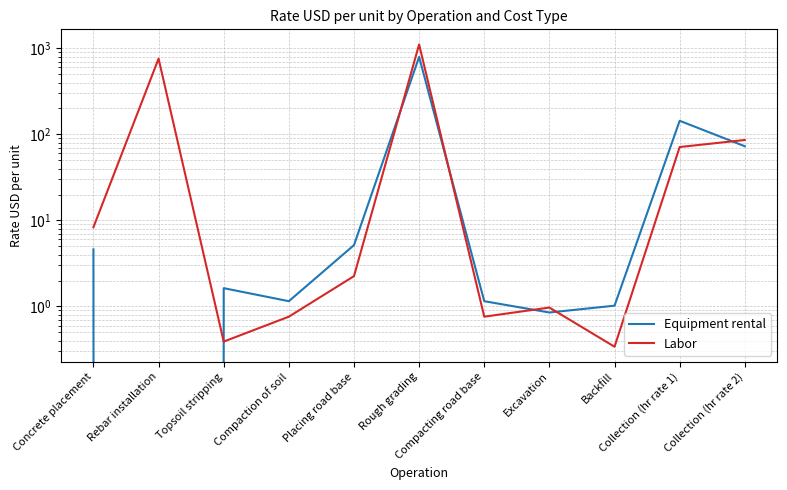

List the series in order of their overall mean, lowest first.

Equipment rental, Labor